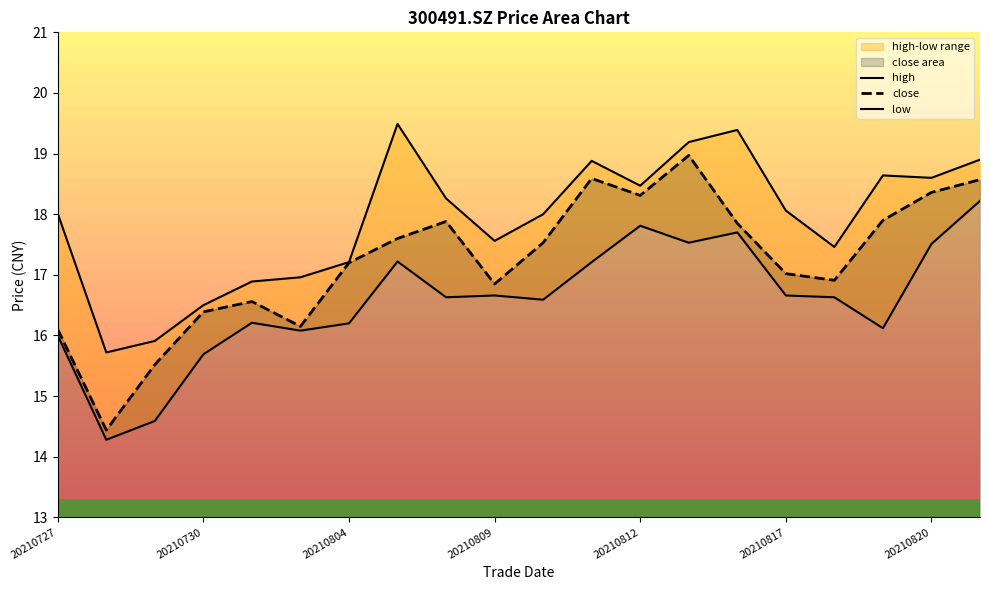

What is the highest value of the close series?

19.0